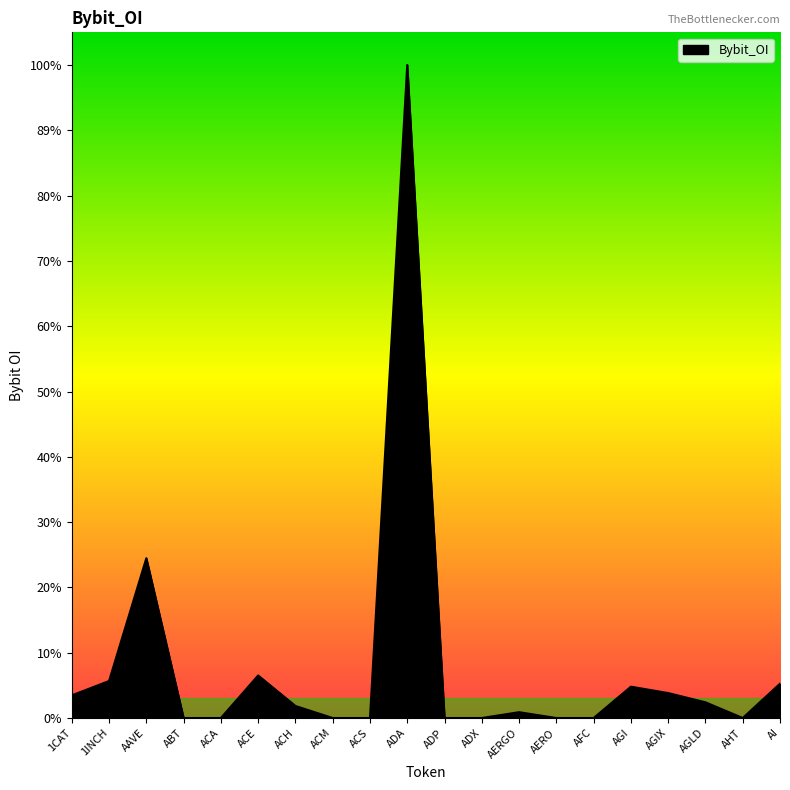

Which has a higher value, ADP or ADA?

ADA